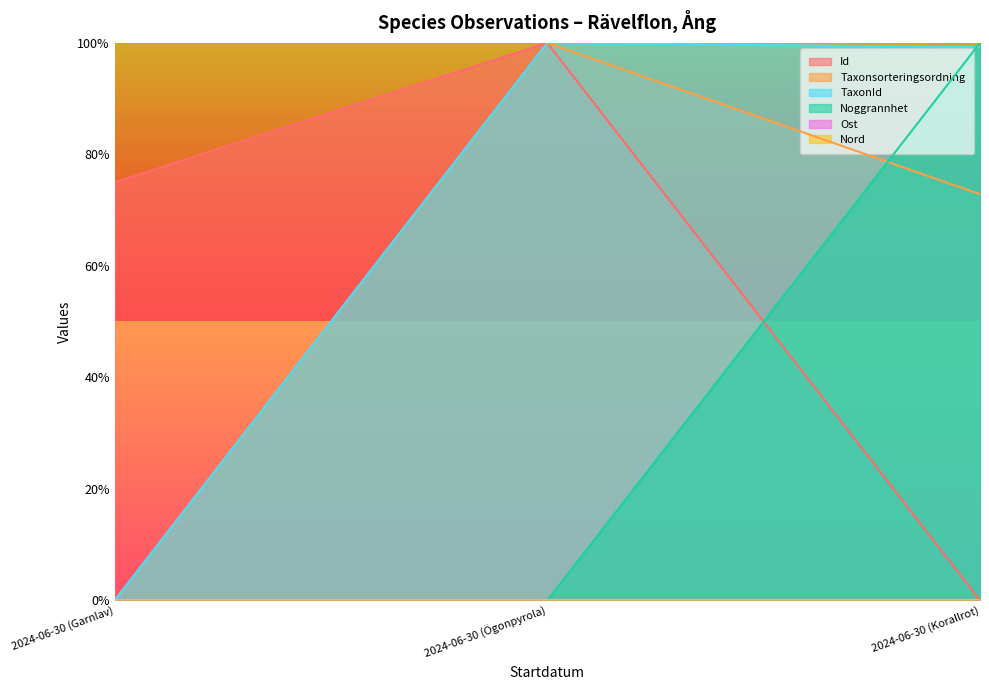

What is the difference between the second highest and minimum values in the Id series?

0.8